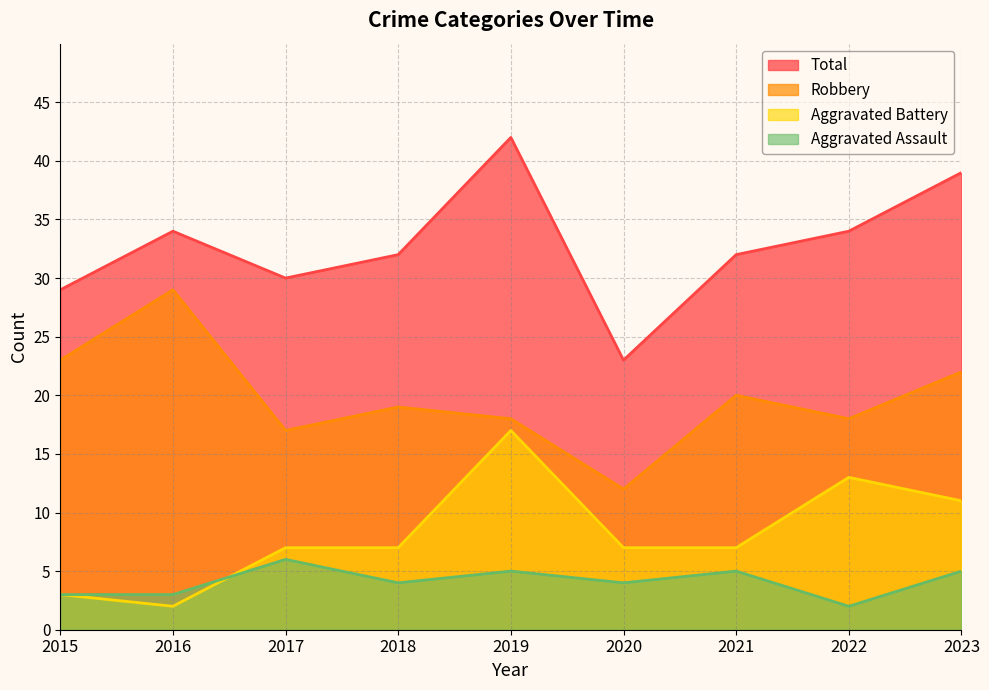

What is the average value of the Aggravated Assault series?

4